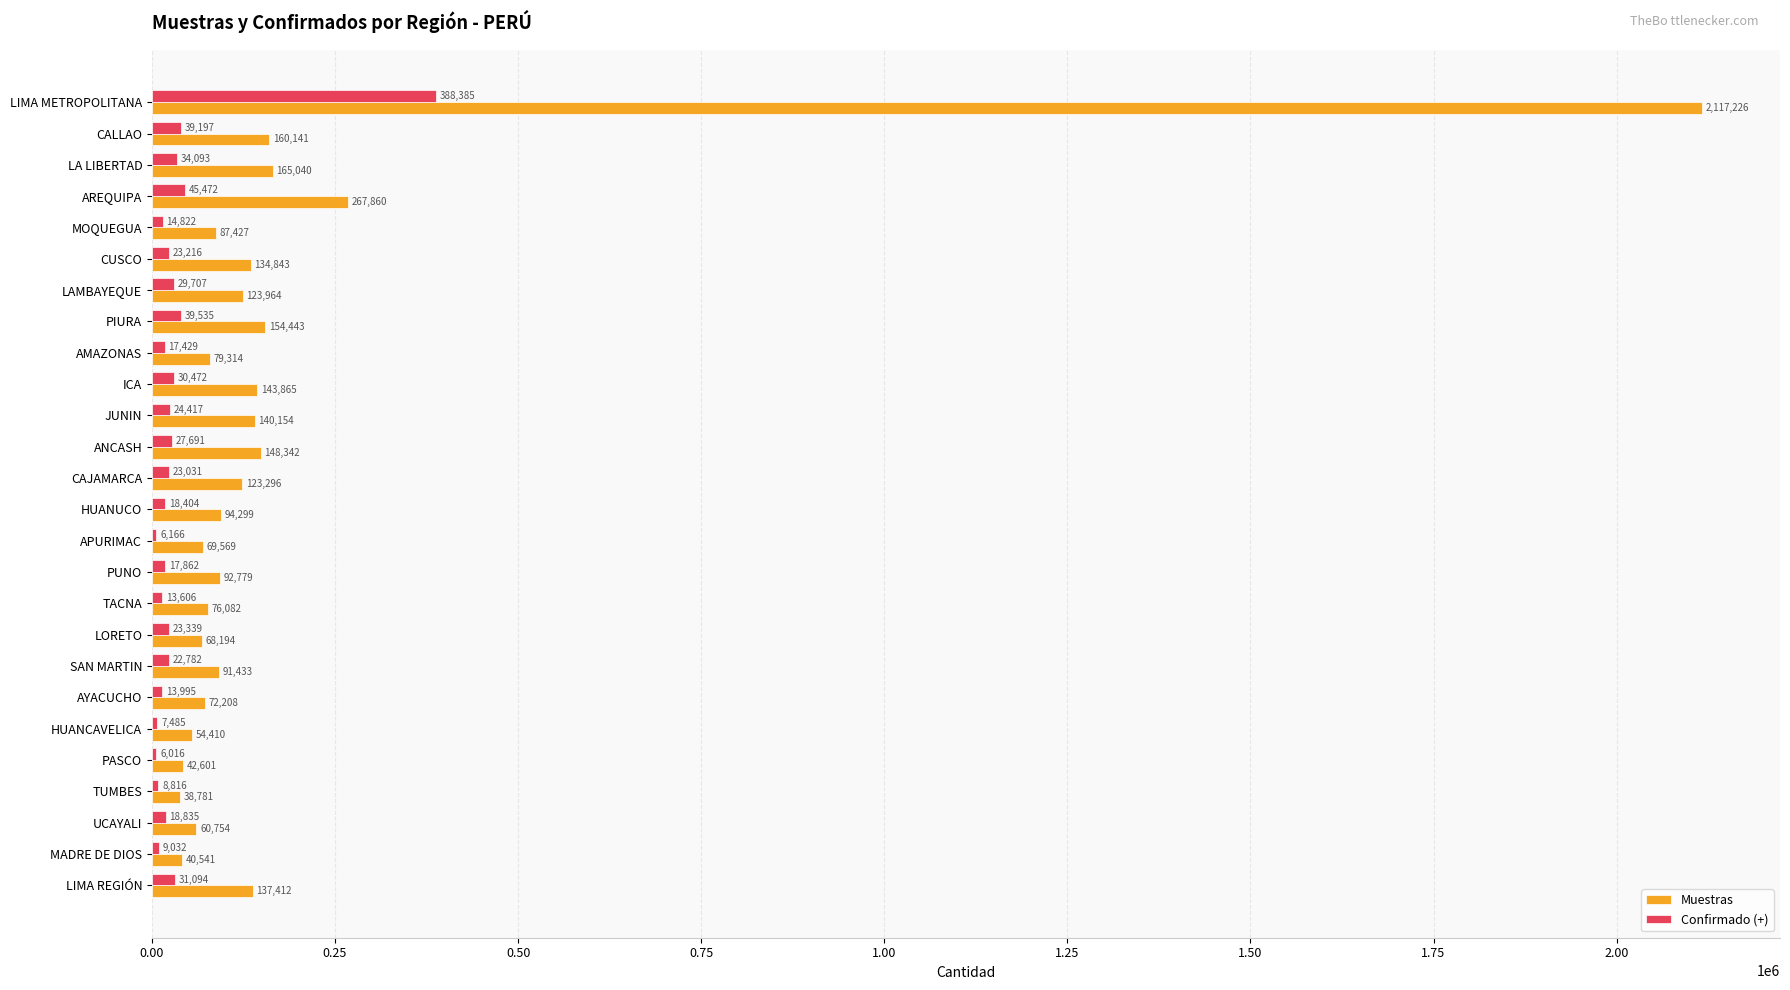

Count the number of categories in the chart.

26